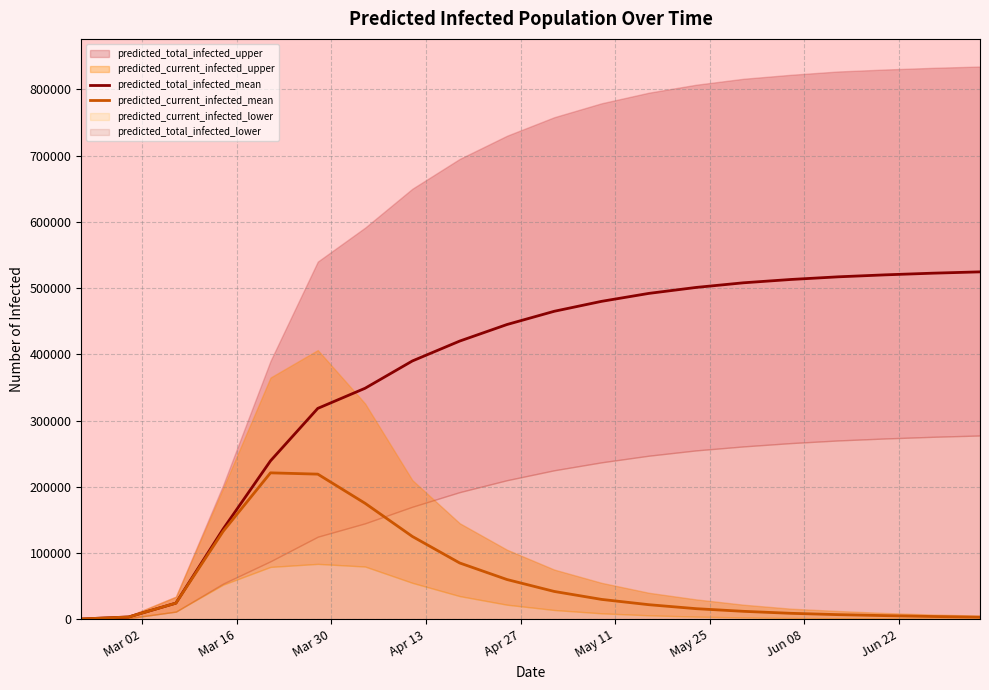

At how many categories does at least one series exceed 429508?

11